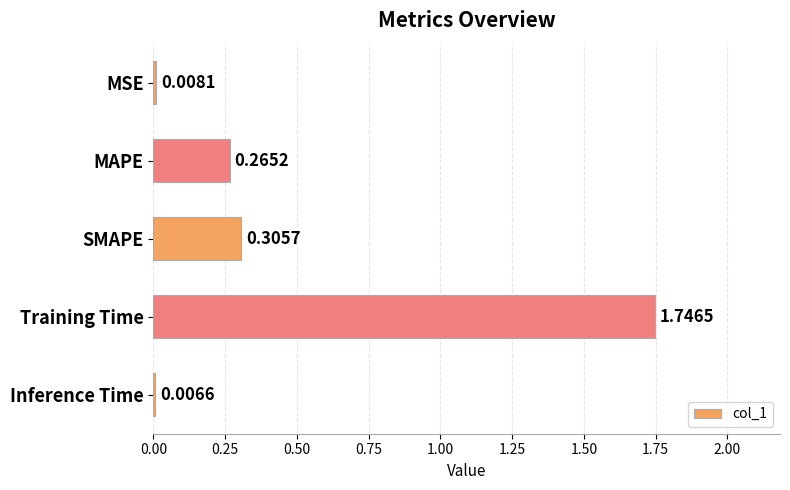

Between SMAPE and Training Time, which is larger?

Training Time